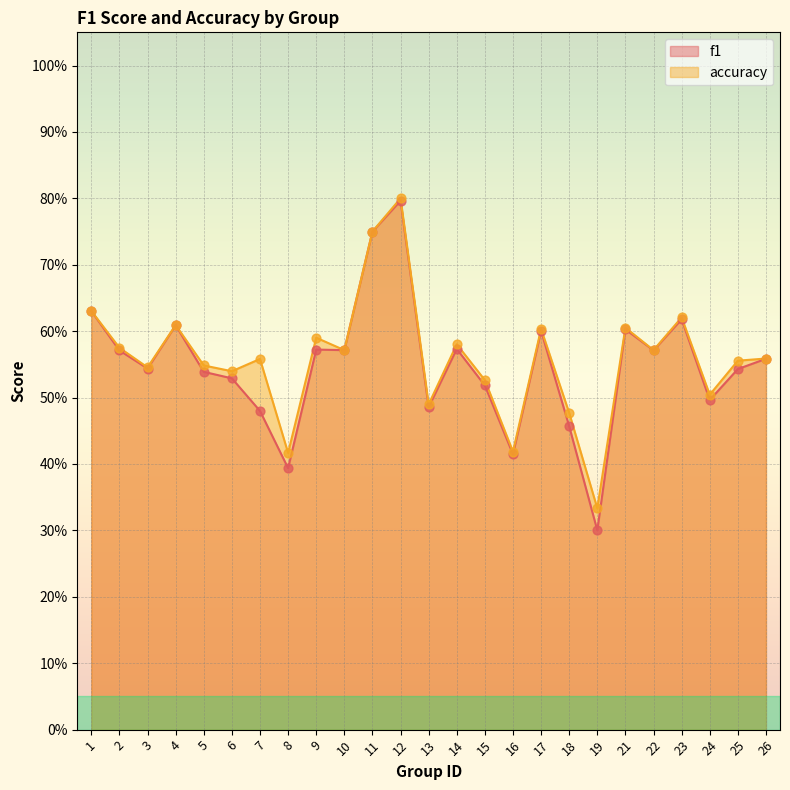

Which series reaches the minimum Y coordinate?

f1